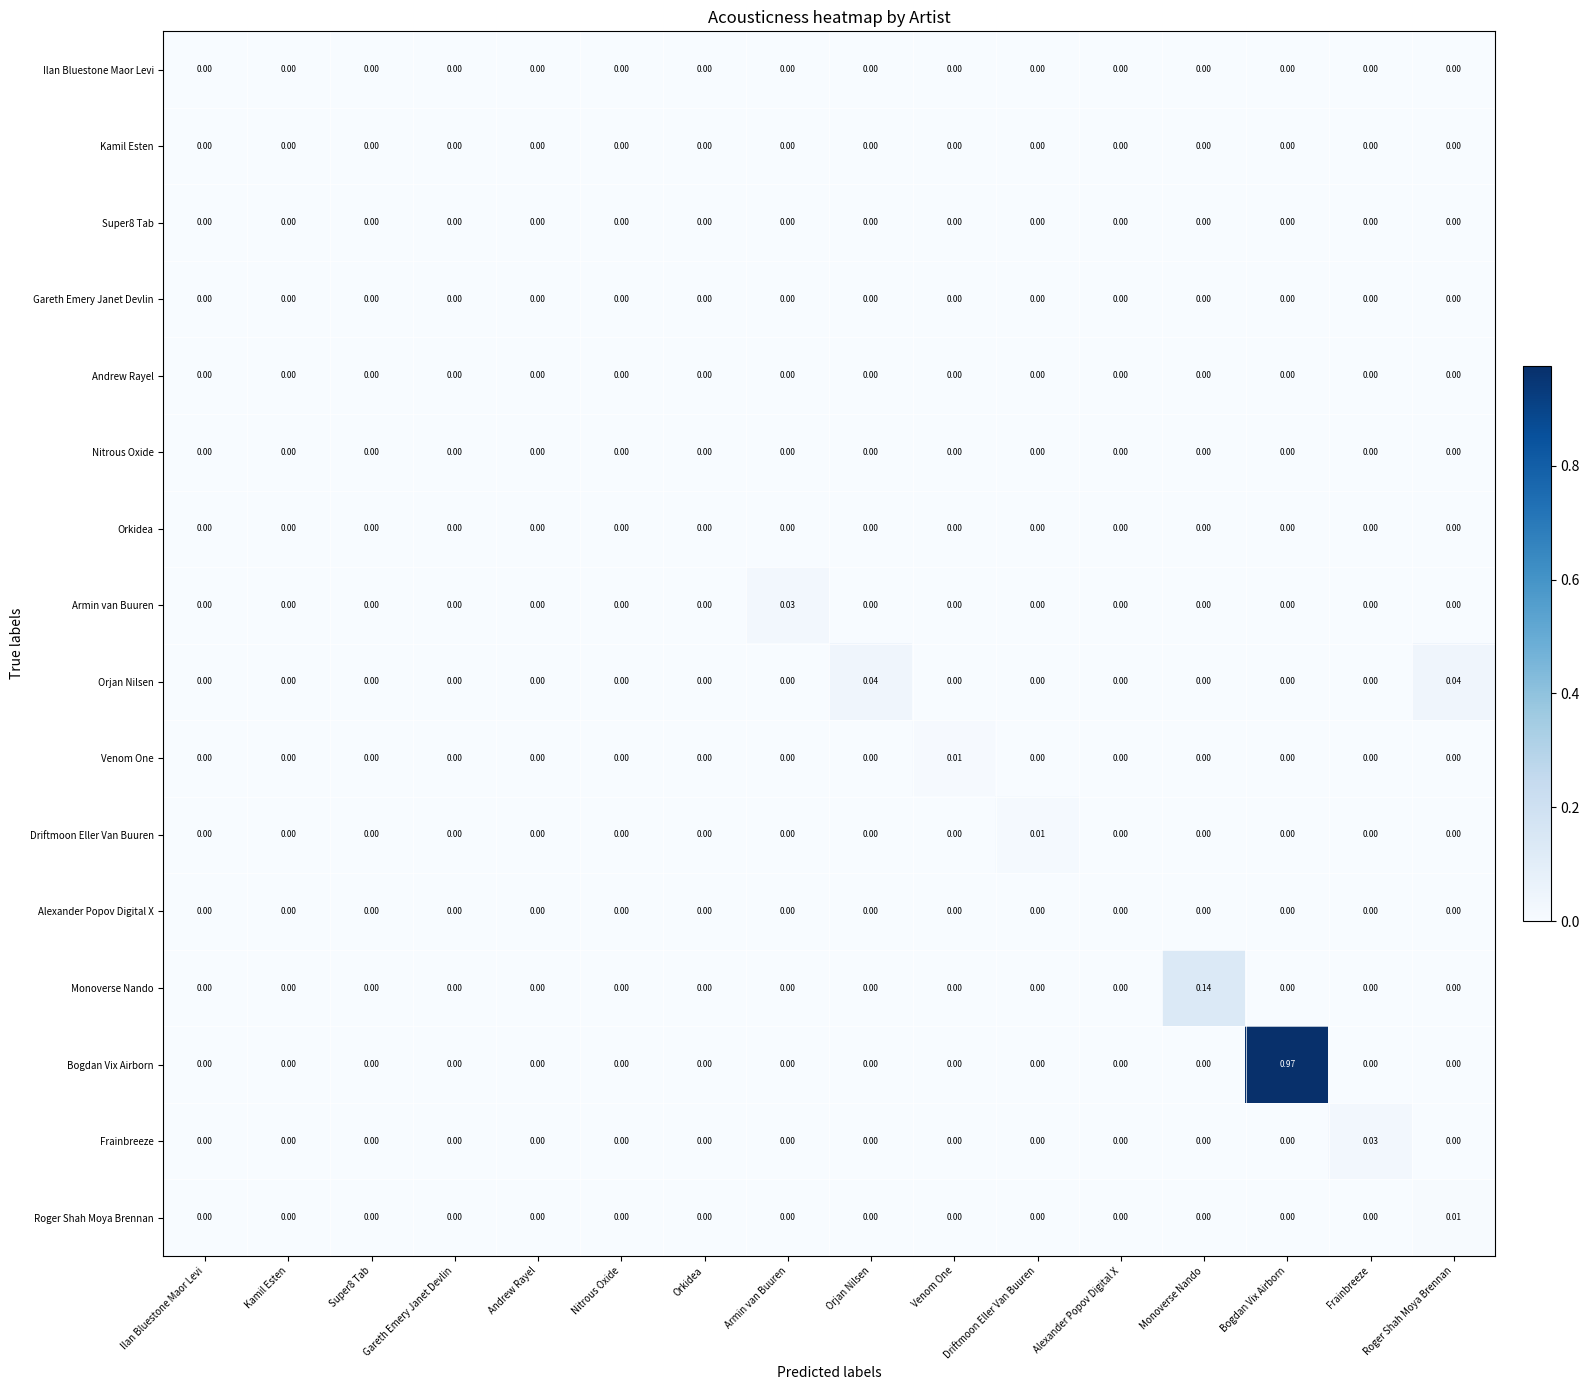

Which category has the highest value across all series?

Bogdan Vix Airborn